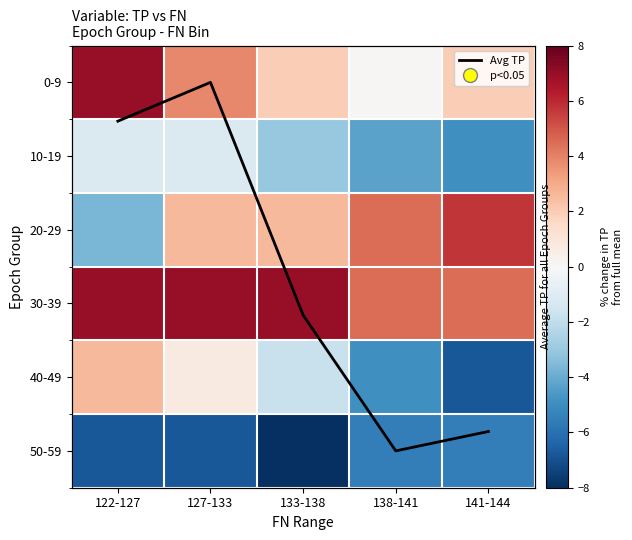

Which has a higher value, 127-133 or 122-127?

122-127